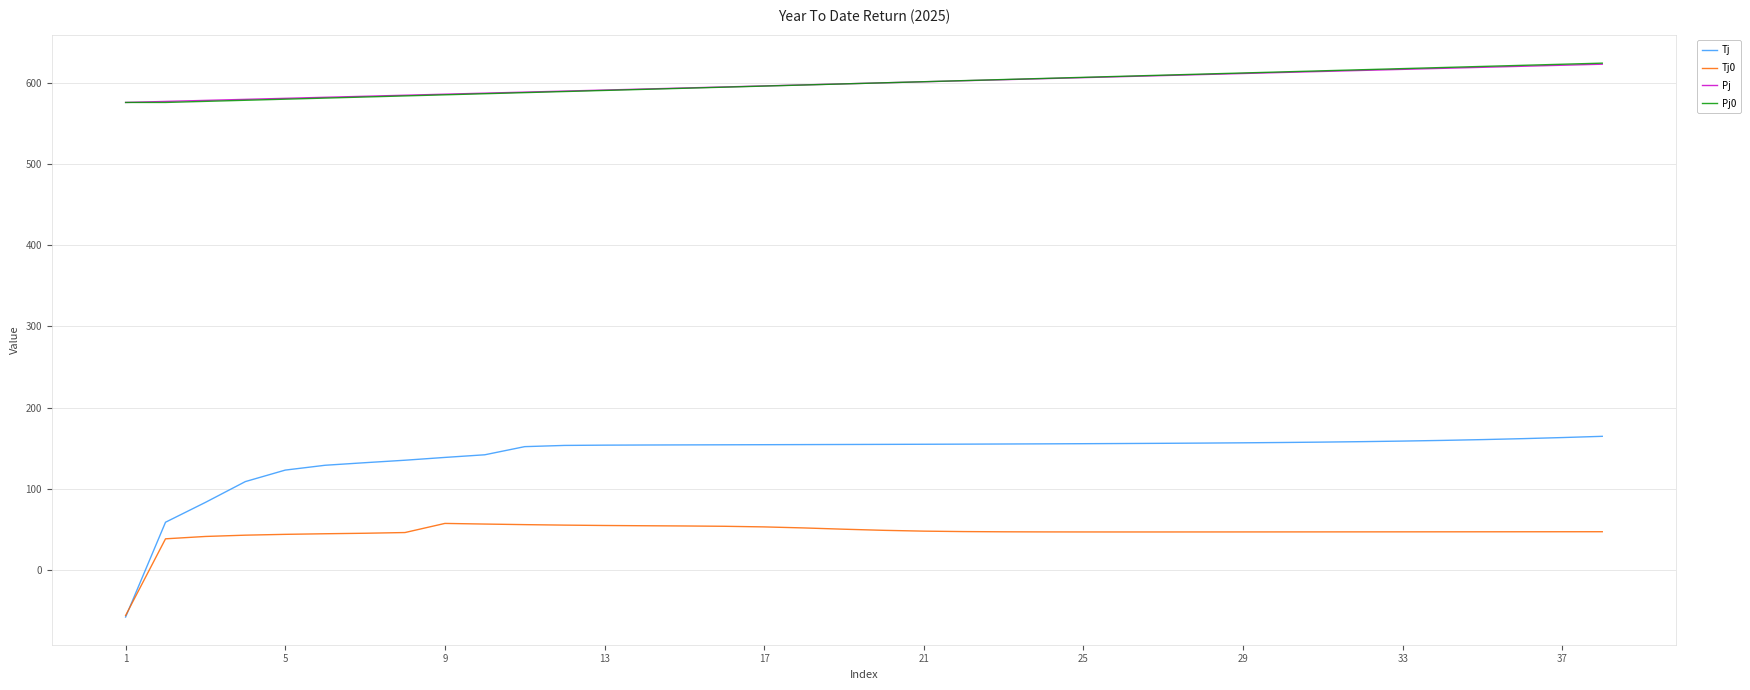

How many negative values does the Tj series have?

1